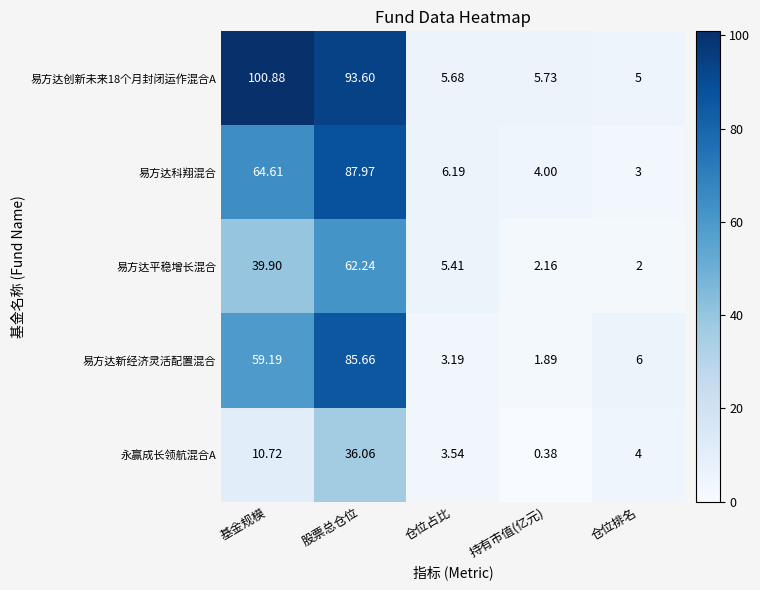

How many values in the 易方达创新未来18个月封闭运作混合A series exceed 5?

4